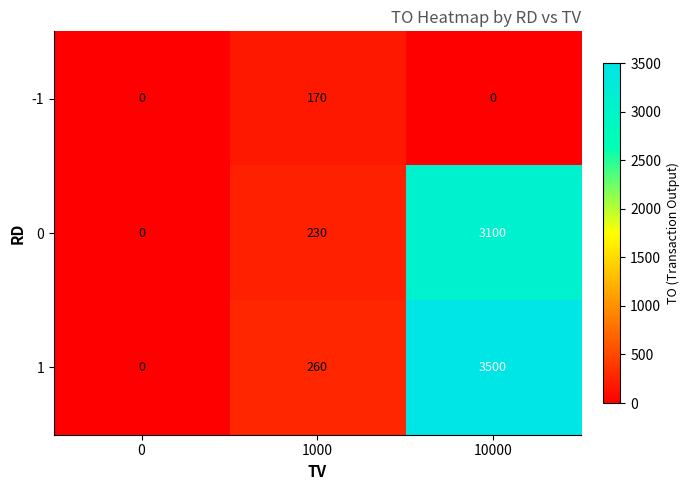

Where is 1 nearest to the value 1750?

1000